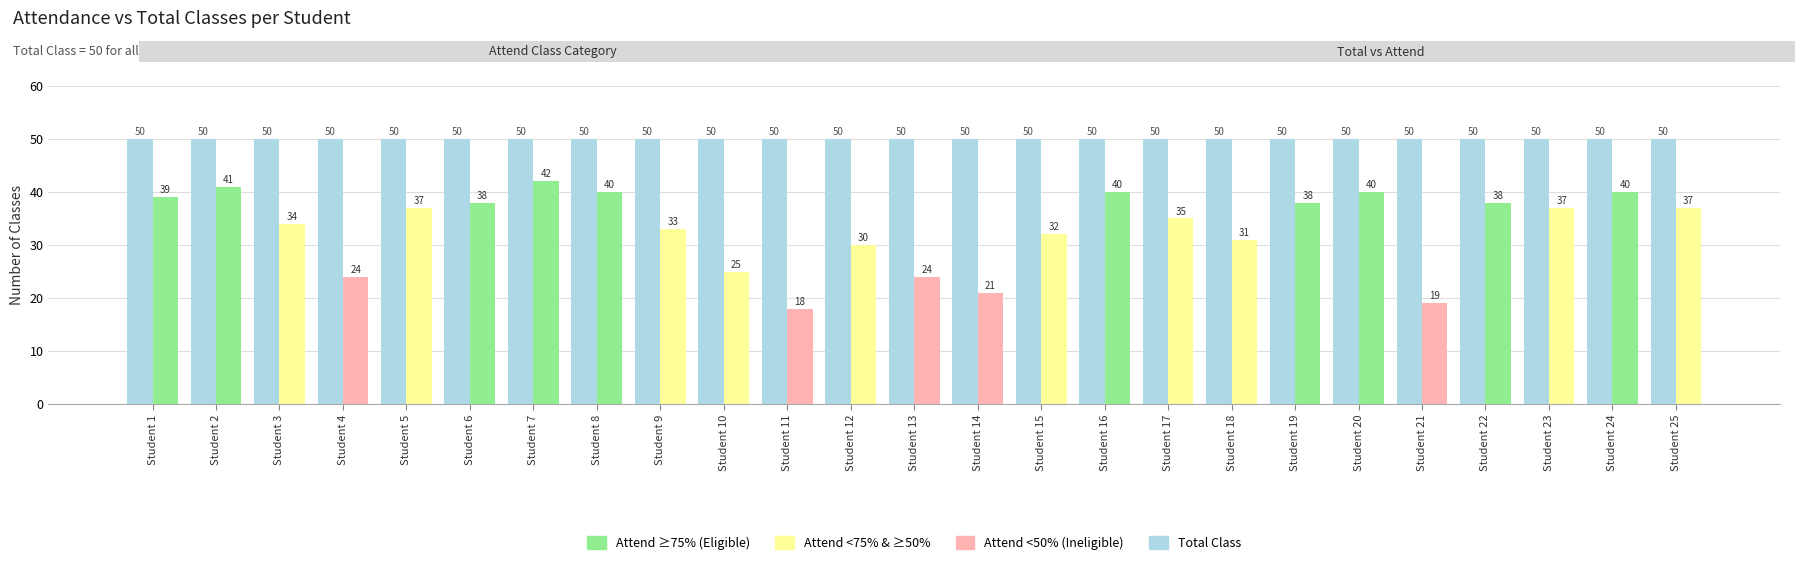

What is the minimum value shown in the chart?

18